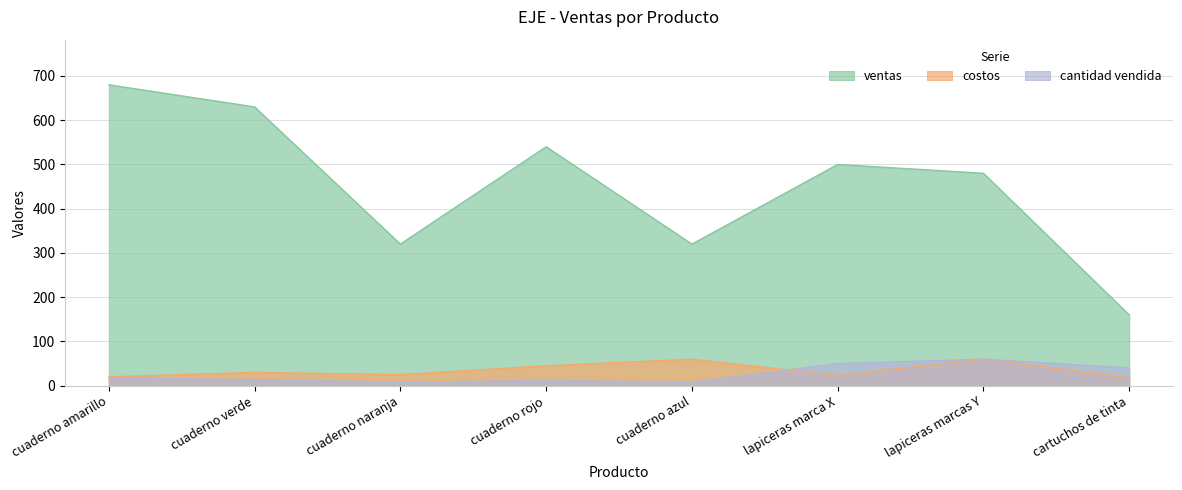

How many lines are shown in the chart?

3